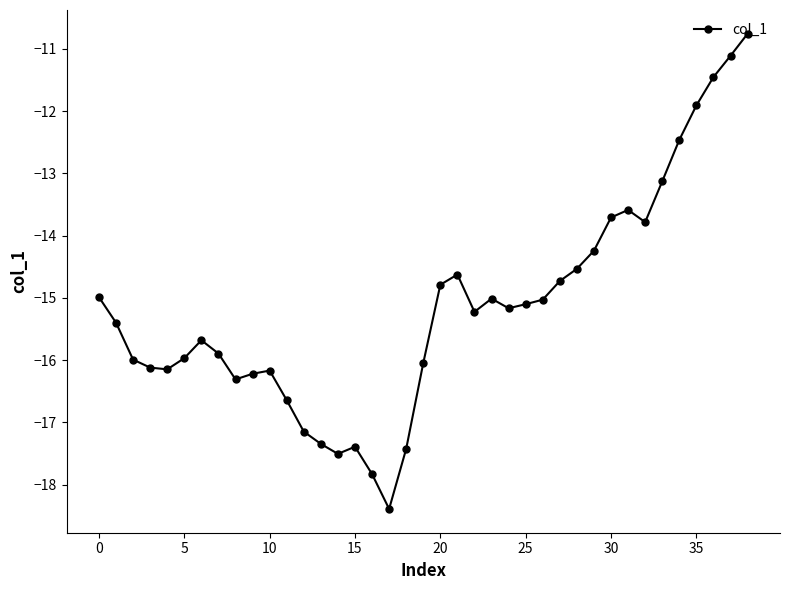

What is the smallest value displayed?

-18.4